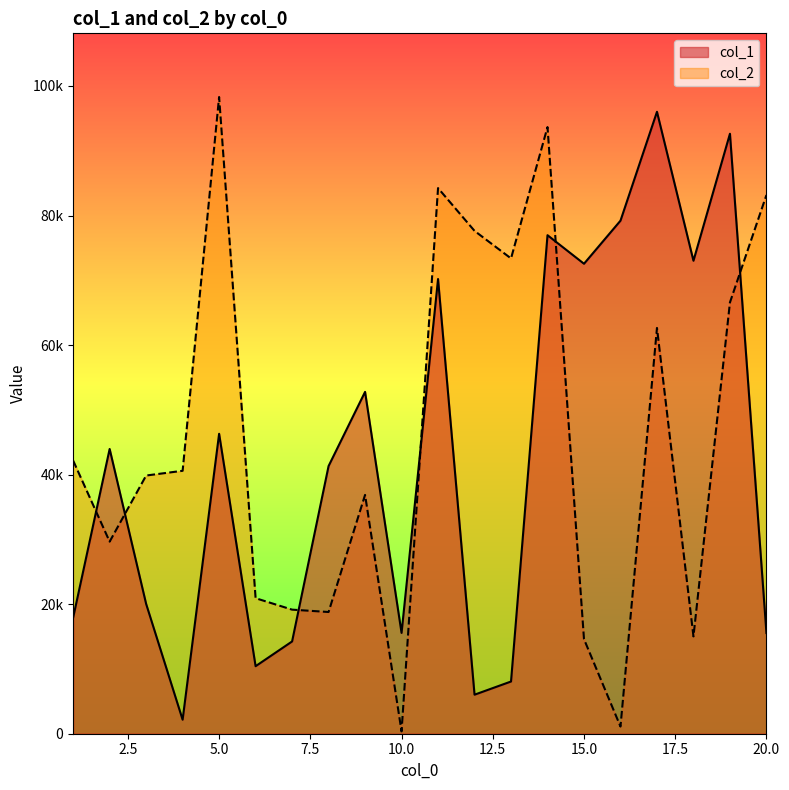

What is the approximate value of col_1 at 18, to the nearest 10?

73020